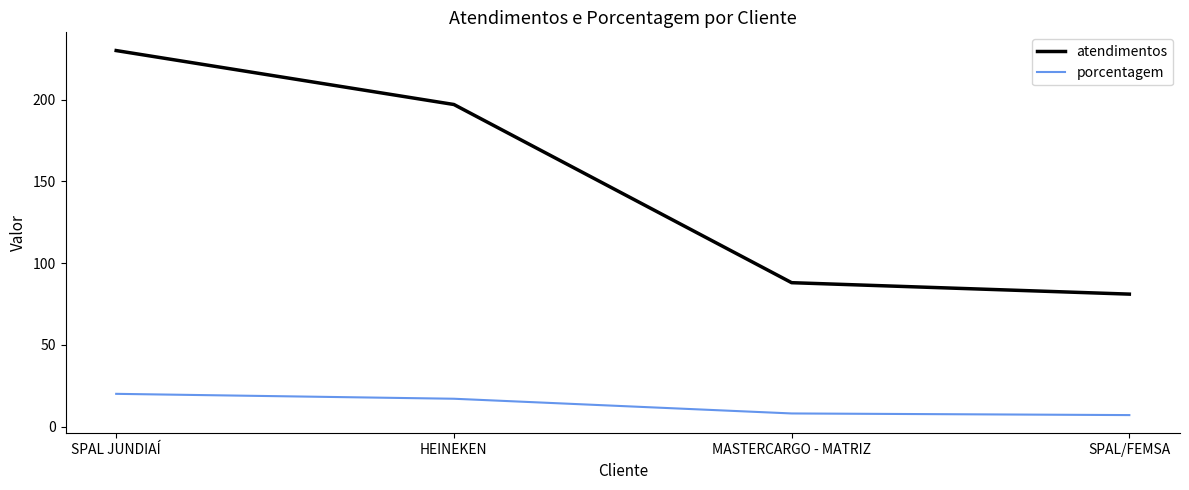

What is the sum of the porcentagem values at SPAL/FEMSA and HEINEKEN?

24